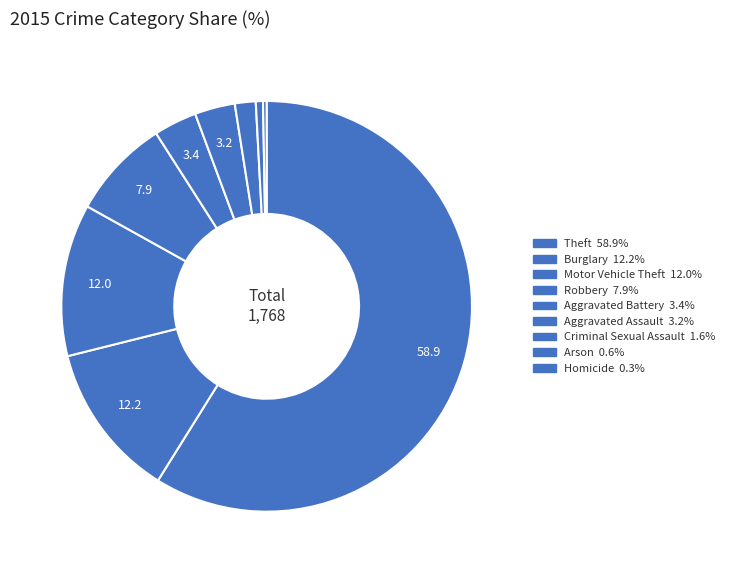

Which category has the smallest portion of the pie?

Homicide